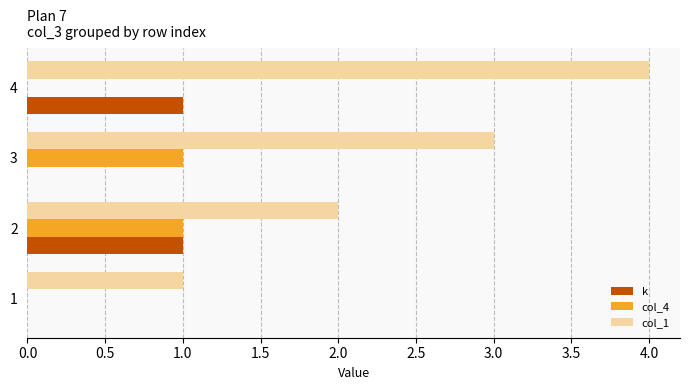

Is it true that col_4 equals 0 at 4?

True